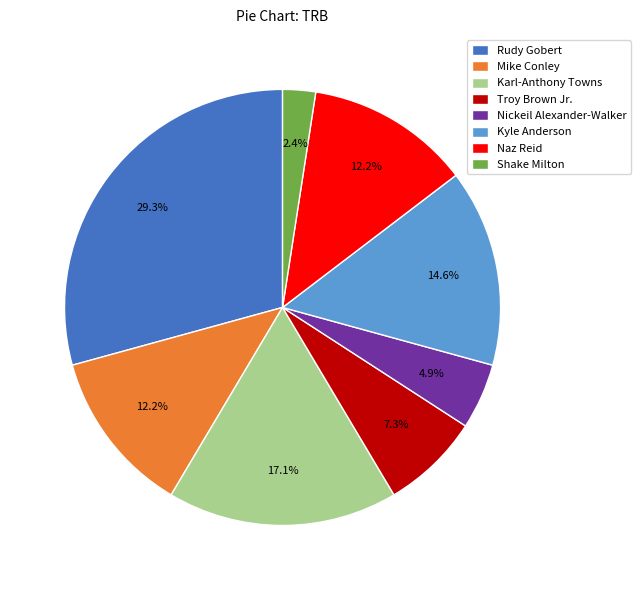

Which slice is the largest?

Rudy Gobert